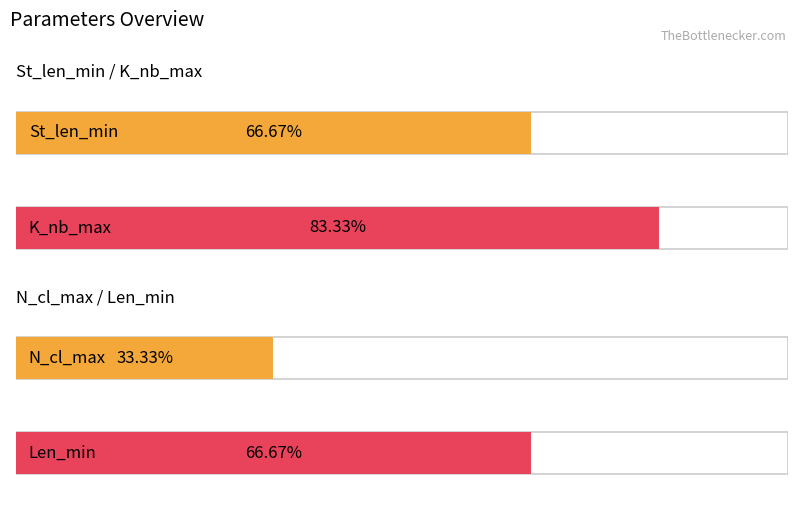

What are all the series names shown in the legend?

St_len_min, K_nb_max, N_cl_max, Len_min